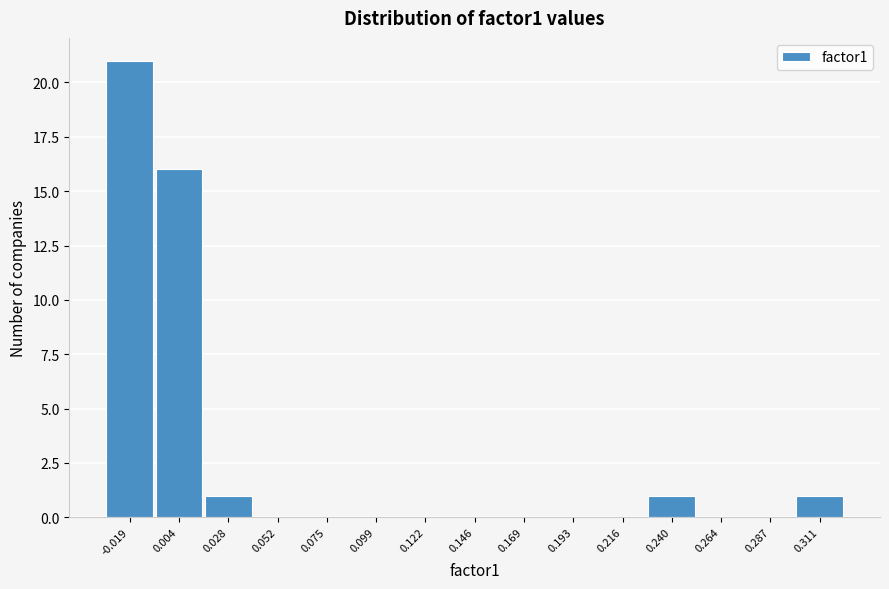

Reading left to right, list all the values displayed in this chart.

-0.019=21	0.004=16	0.028=1	0.052=0	0.075=0	0.099=0	0.122=0	0.146=0	0.169=0	0.193=0	0.216=0	0.240=1	0.264=0	0.287=0	0.311=1